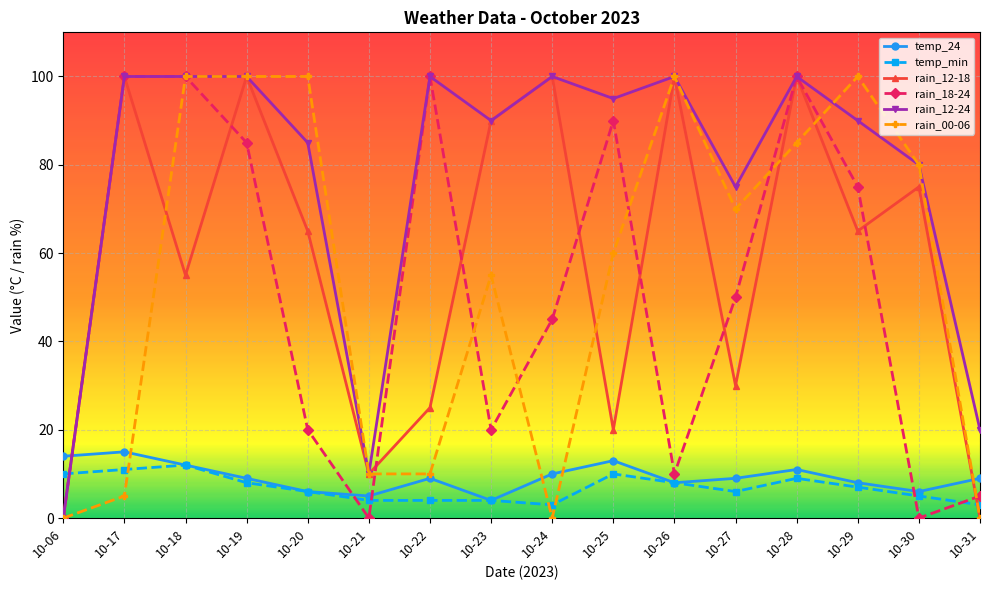

Which series ends up on top after the final intersection of rain_12-24 and temp_min?

rain_12-24